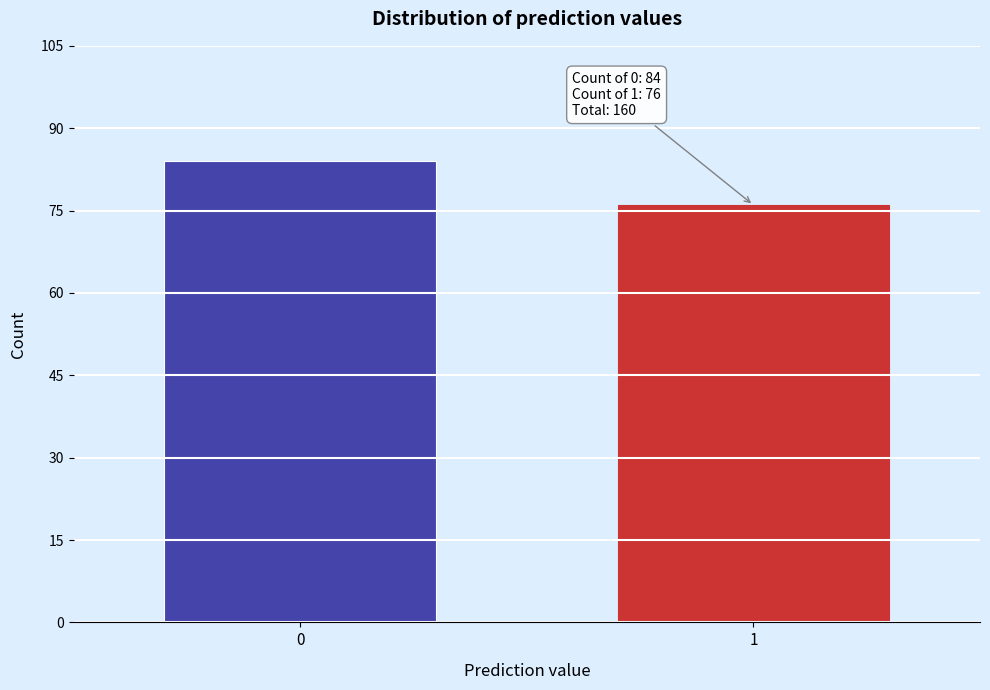

Reading left to right, what are all the values shown in this chart?

84	76